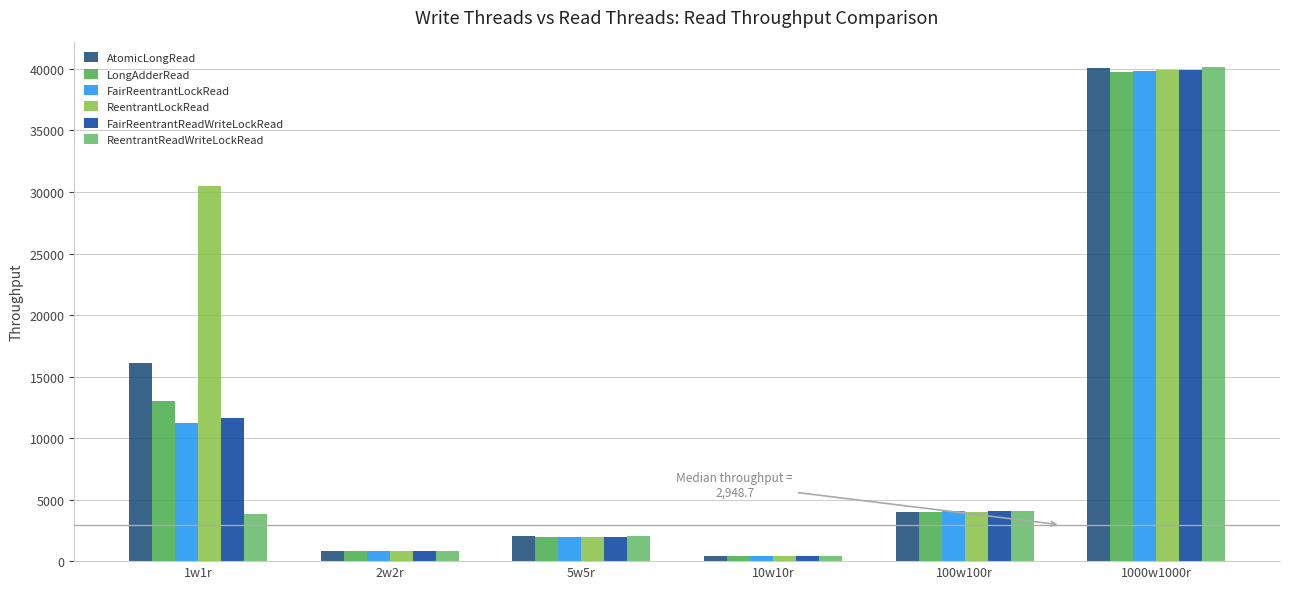

At how many categories does at least one series exceed 36179?

1